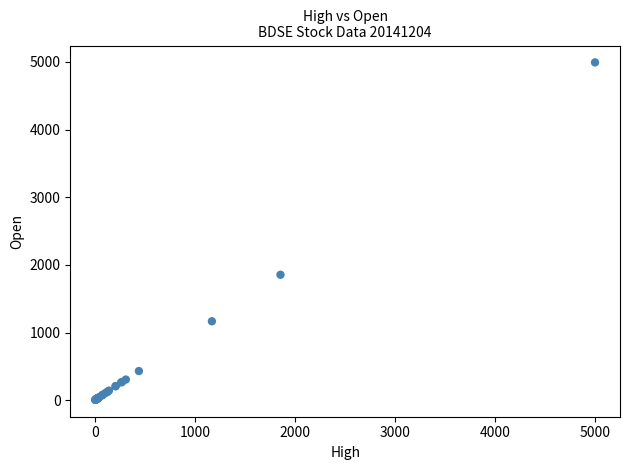

What Y value in the scatter plot is closest to 2498?

1853.8